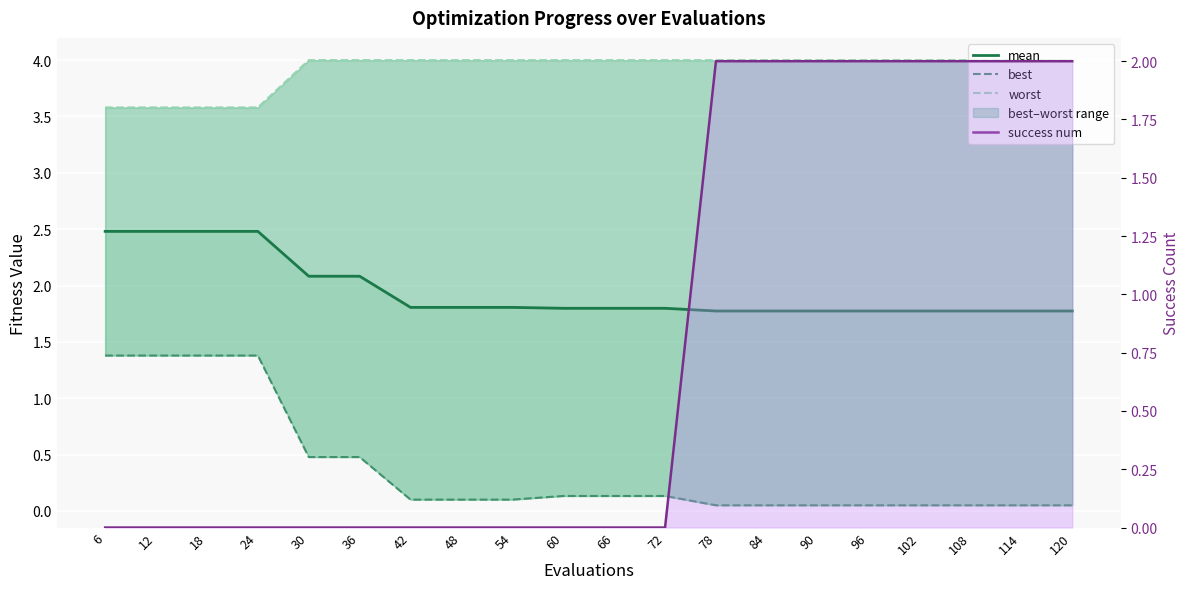

What is the value of the worst point at the 10th from the left?

4.0